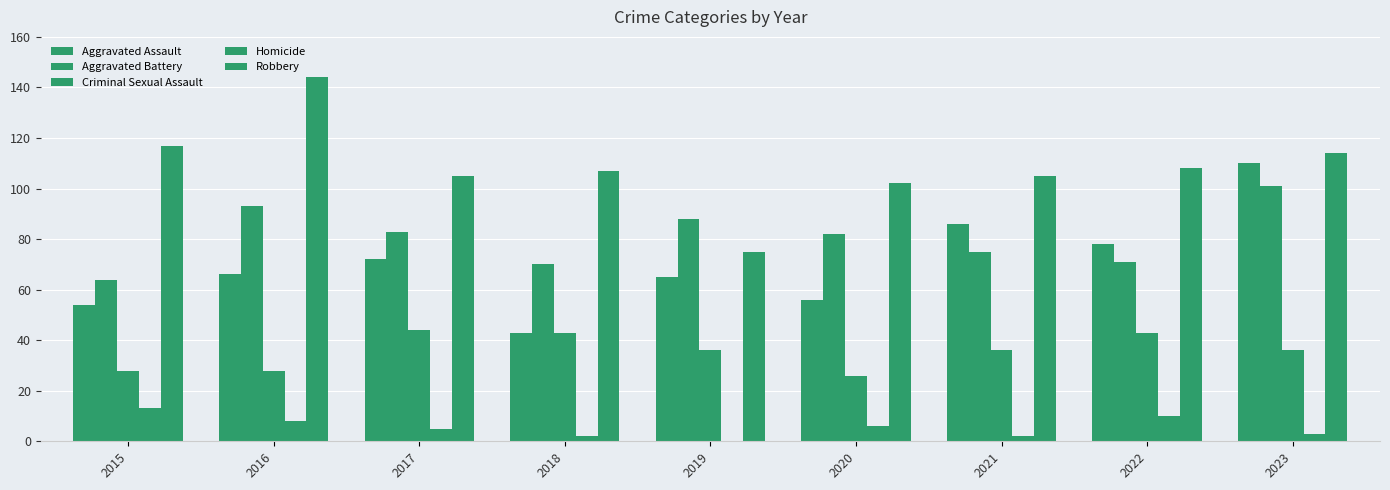

Reading left to right, transcribe all the data shown in this chart.

Aggravated Assault: 54	66	72	43	65	56	86	78	110
Aggravated Battery: 64	93	83	70	88	82	75	71	101
Criminal Sexual Assault: 28	28	44	43	36	26	36	43	36
Homicide: 13	8	5	2	0	6	2	10	3
Robbery: 117	144	105	107	75	102	105	108	114